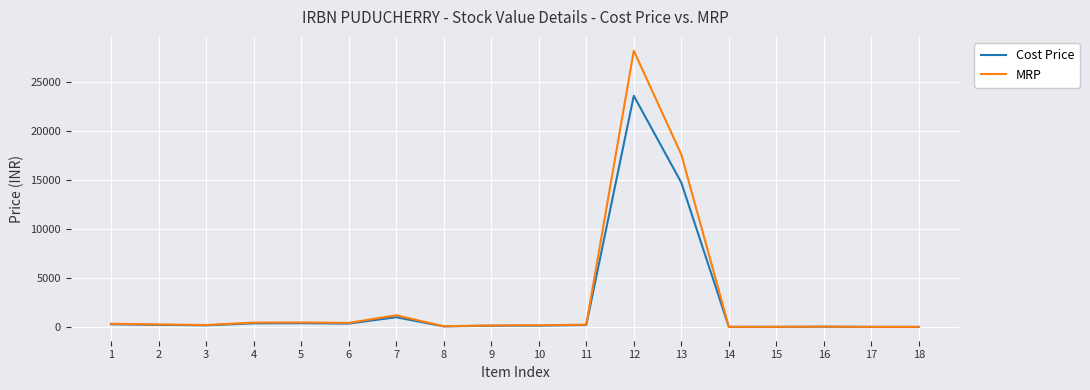

What is the difference between the Cost Price values at 7 and 9?

865.8